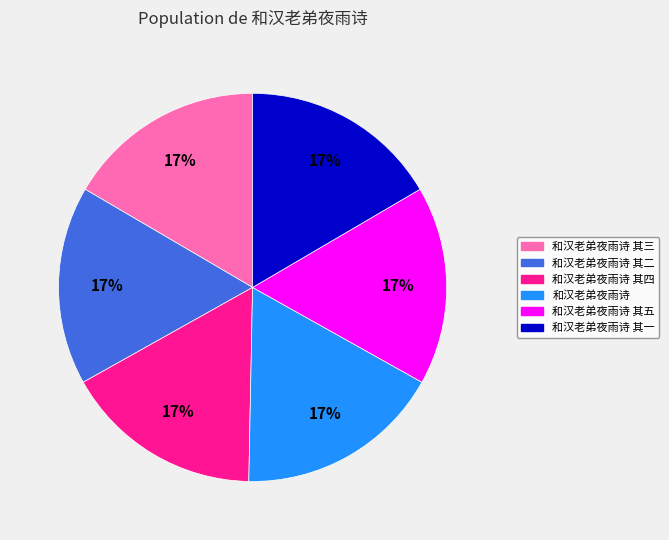

To the nearest percent, what is the average slice percentage?

17%